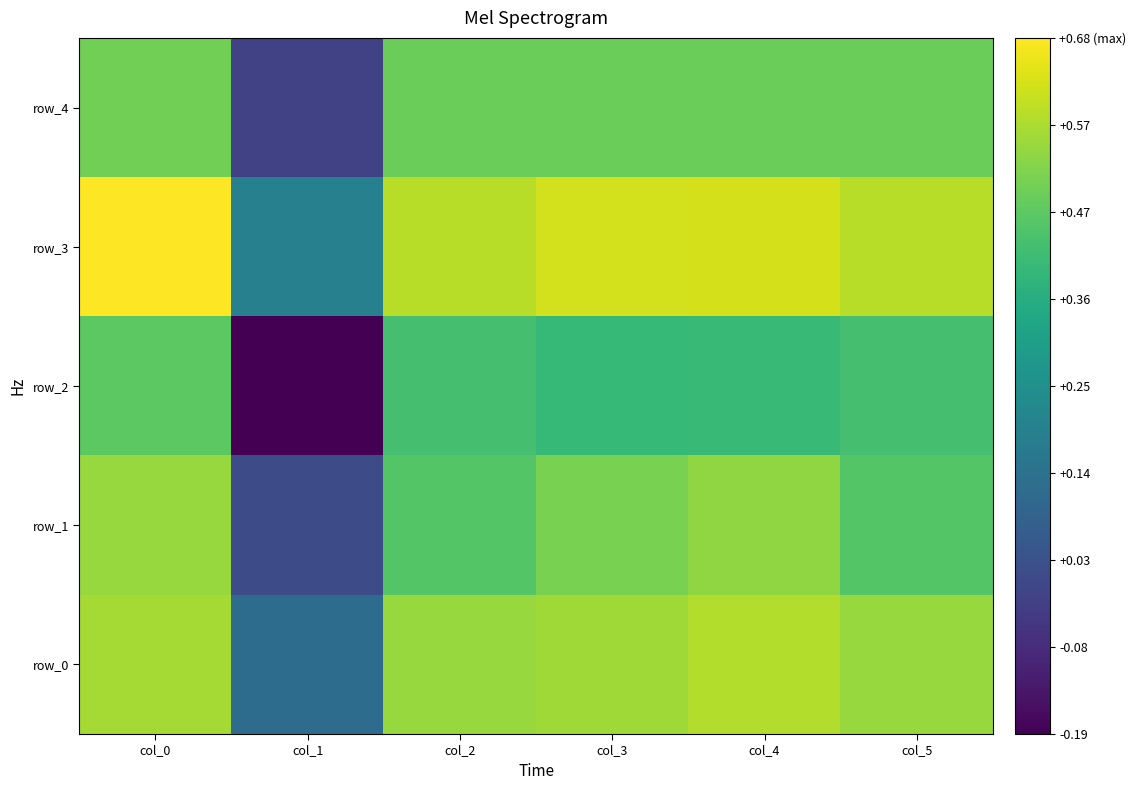

Reading right to left, extract all data points from this chart.

row_0: 0.6	0.6	0.6	0.6	0.1	0.6
row_1: 0.5	0.5	0.5	0.5	0.0	0.5
row_2: 0.4	0.4	0.4	0.4	-0.2	0.5
row_3: 0.6	0.6	0.6	0.6	0.2	0.7
row_4: 0.5	0.5	0.5	0.5	-0.0	0.5